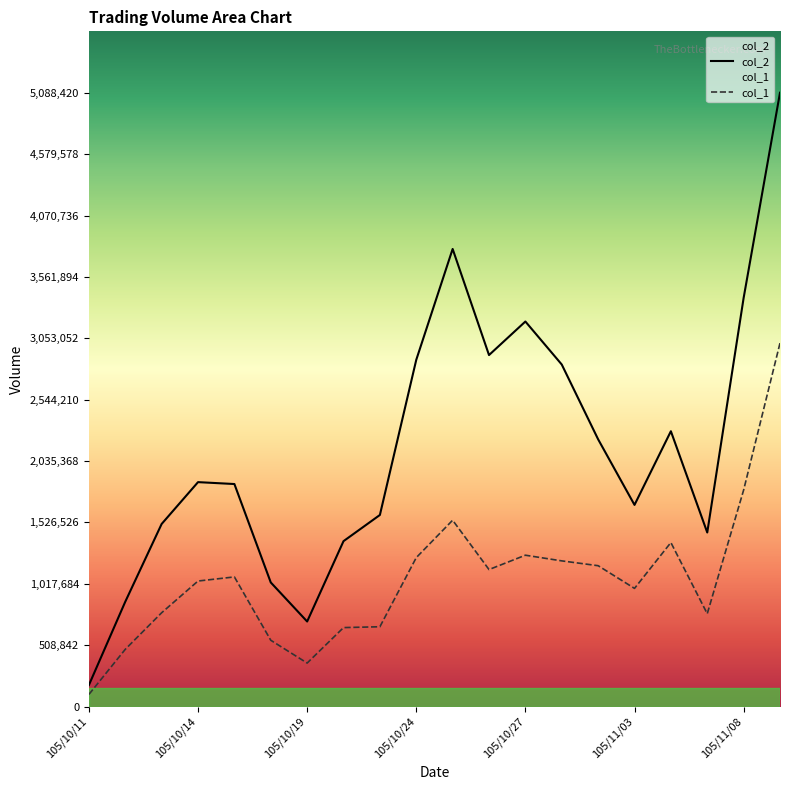

How many lines are shown in the chart?

2